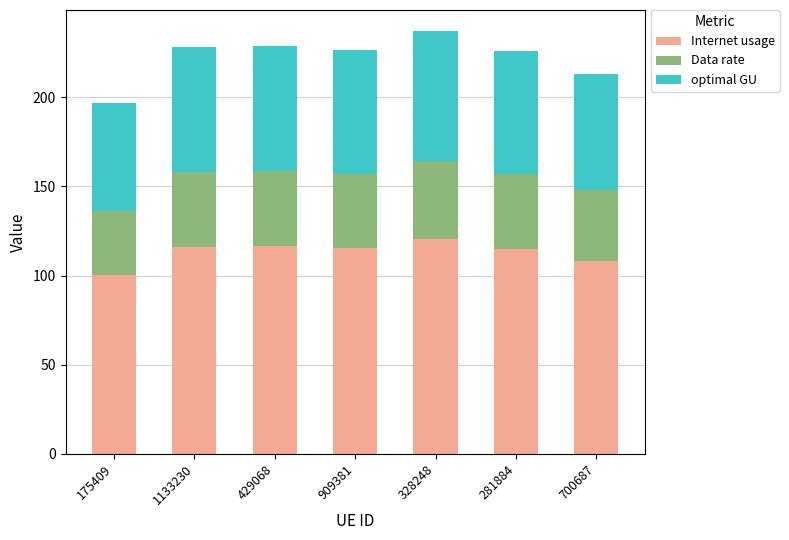

What is the minimum value for Internet usage?

100.1